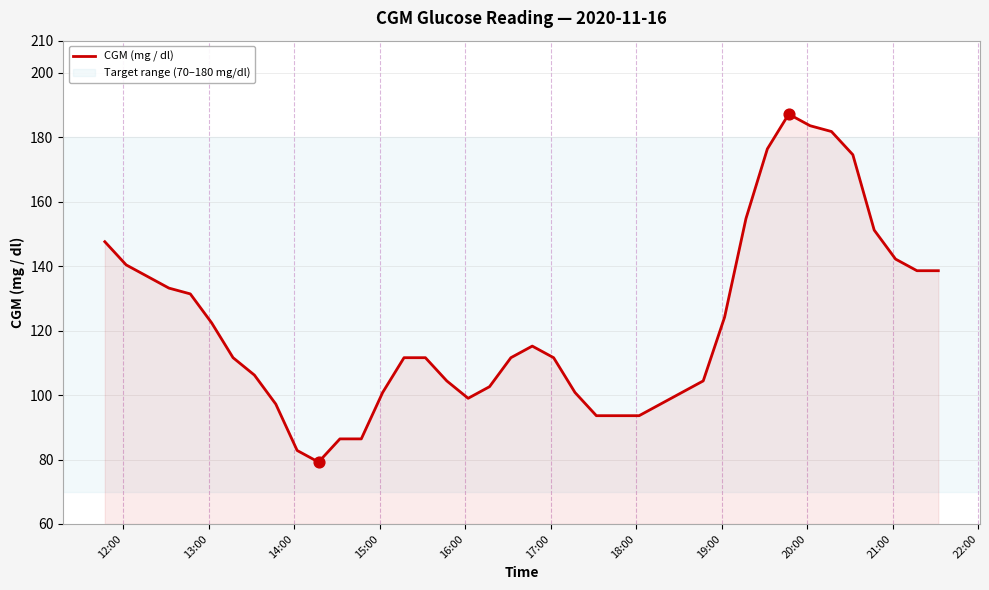

What is the smallest value displayed?

79.2